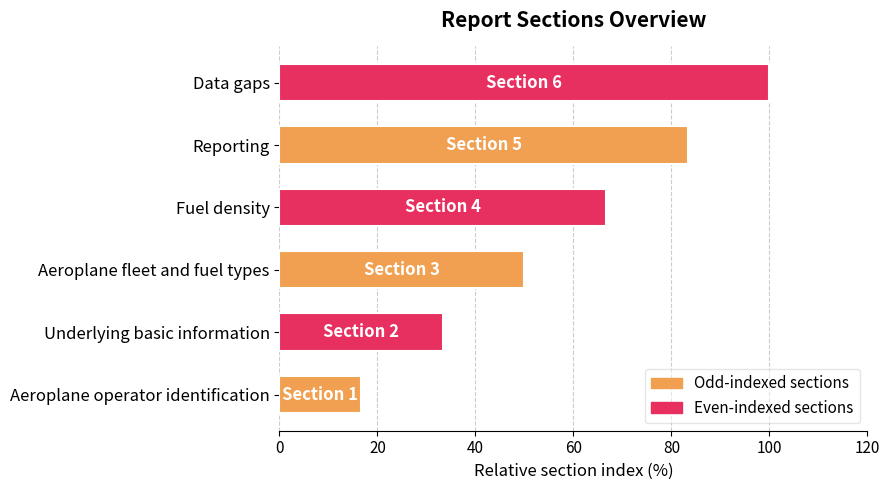

What is the difference between the values at Fuel density and Underlying basic information?

33.3